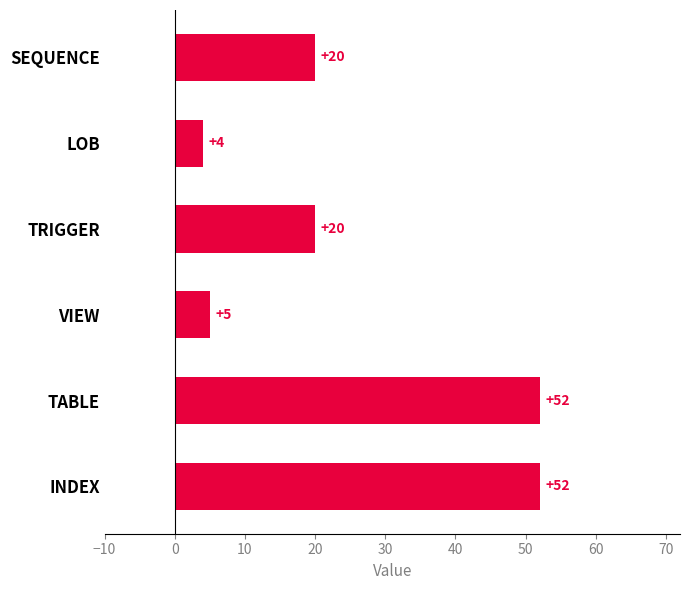

What position from the top is TABLE?

5